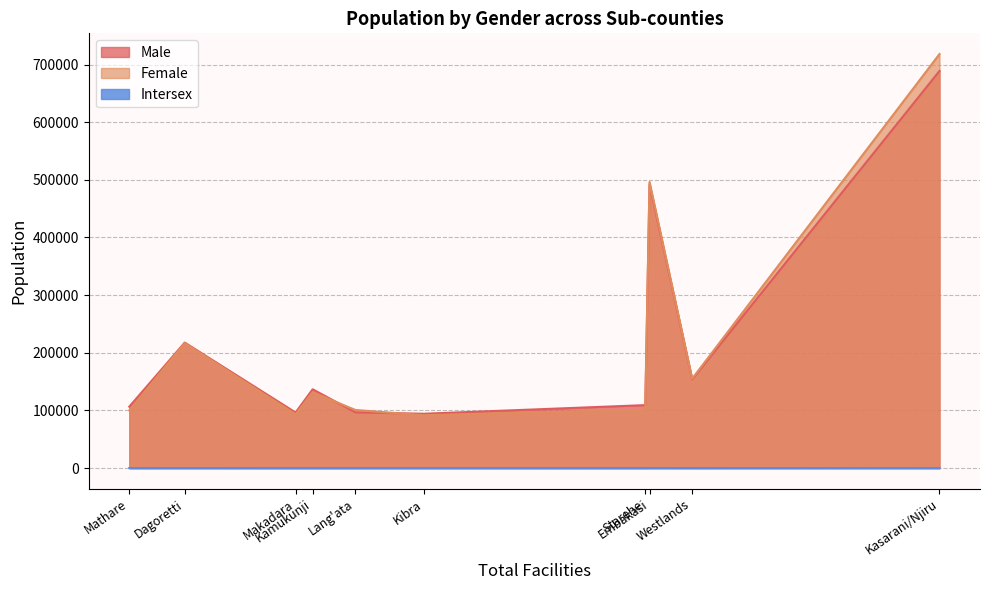

How many lines are shown in the chart?

3